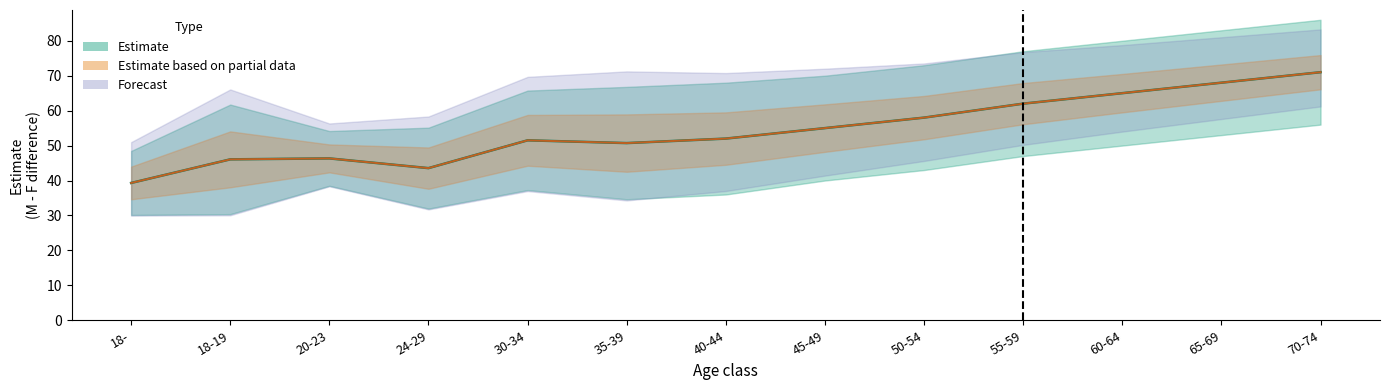

In conf.high, how many points are higher than both neighbors (excluding endpoints)?

2